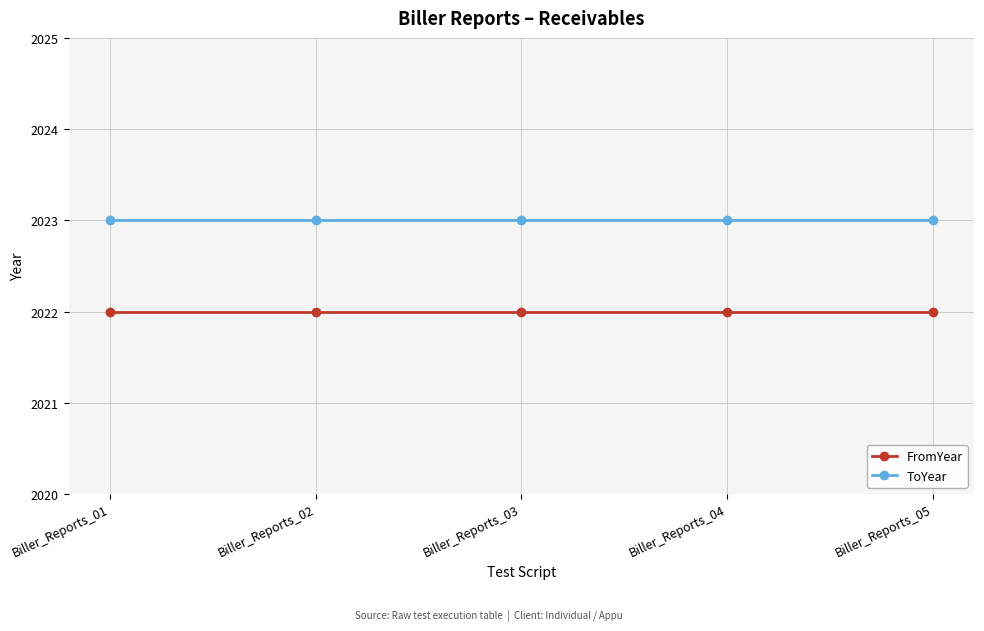

Reading left to right, extract all data points from this chart.

FromYear: Biller_Reports_01=2022	Biller_Reports_02=2022	Biller_Reports_03=2022	Biller_Reports_04=2022	Biller_Reports_05=2022
ToYear: Biller_Reports_01=2023	Biller_Reports_02=2023	Biller_Reports_03=2023	Biller_Reports_04=2023	Biller_Reports_05=2023